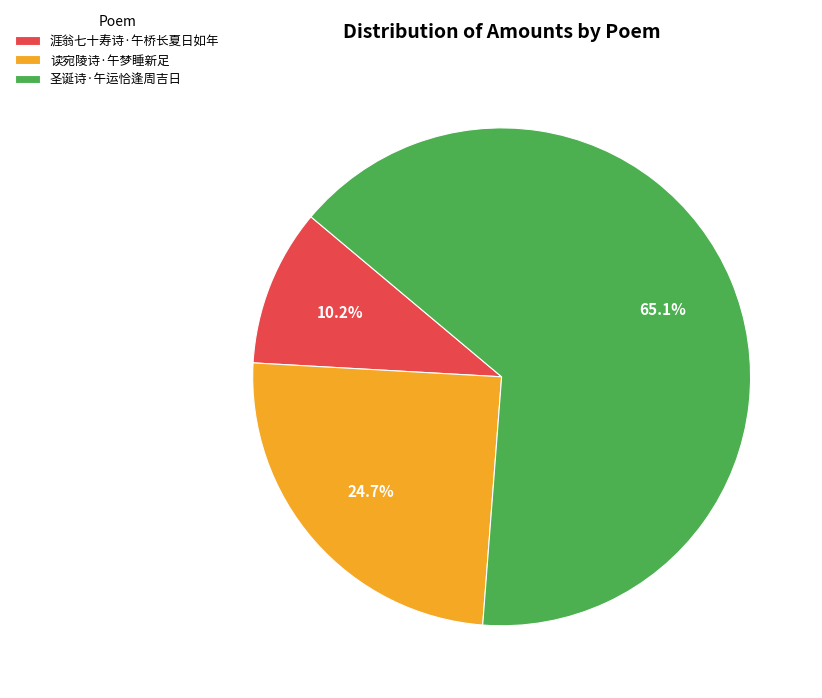

Is it true that 圣诞诗·午运恰逢周吉日 is 52% of the pie?

False